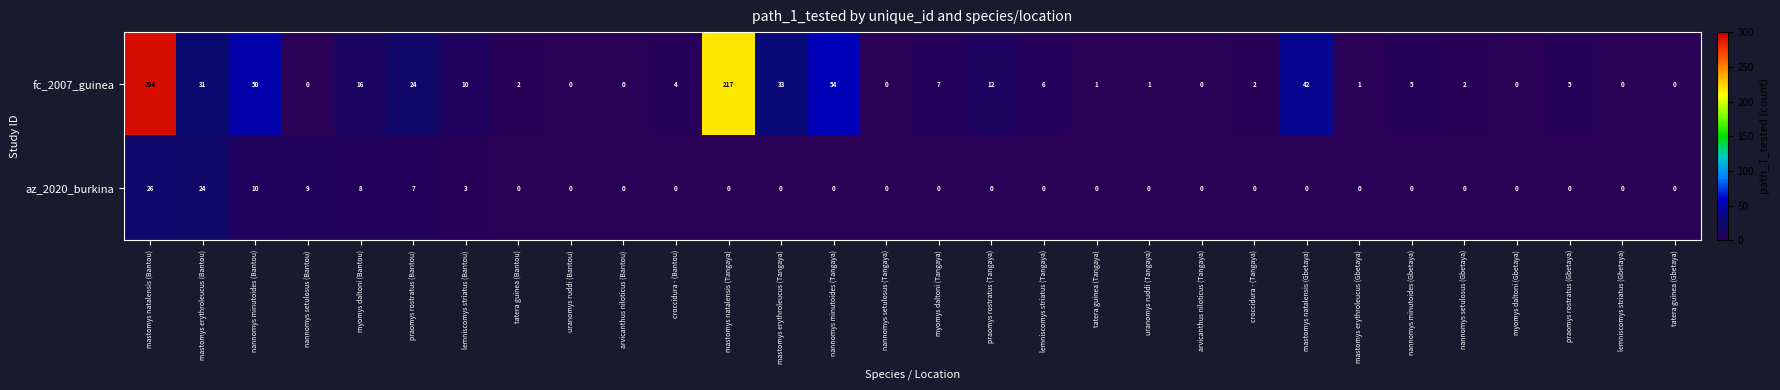

At which label does fc_2007_guinea first exceed 5?

mastomys natalensis (Bantou)